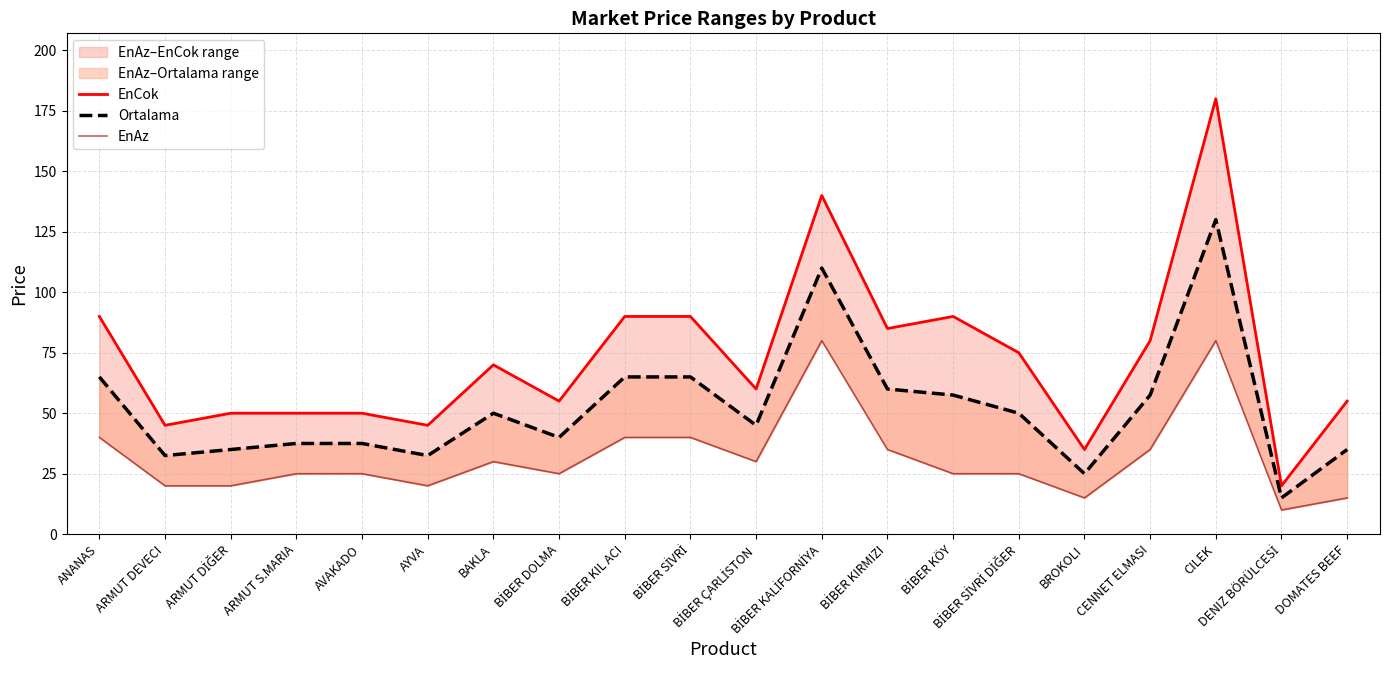

True or false: EnCok has a value of 127.8 at BİBER KÖY.

False